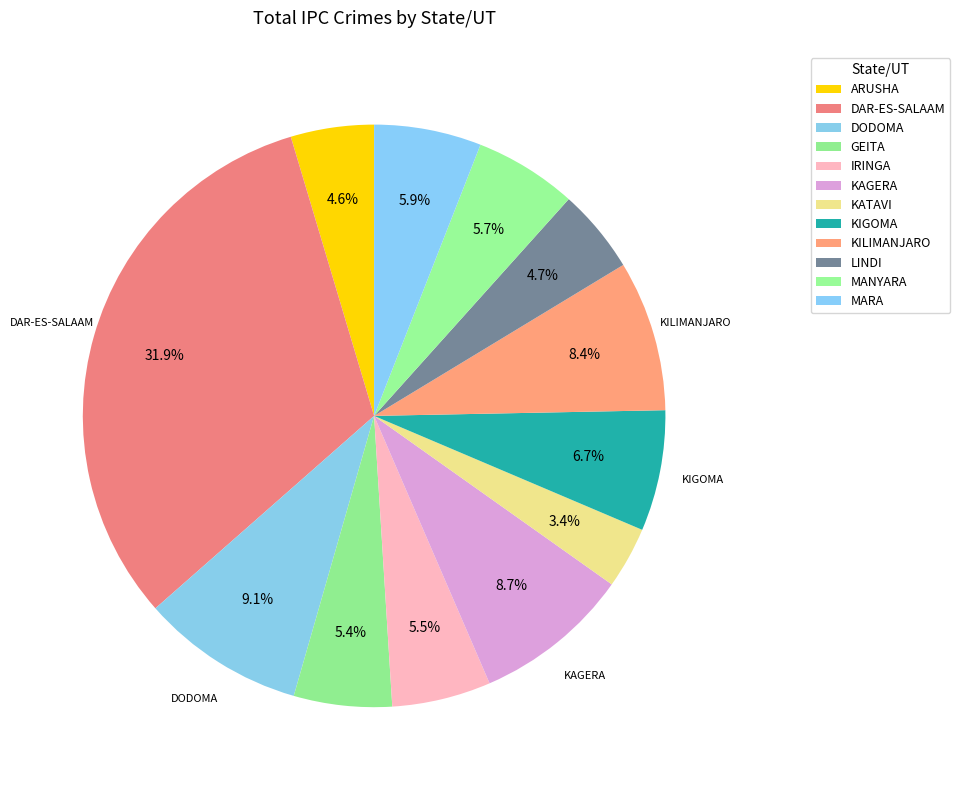

How many segments does this pie chart have?

12